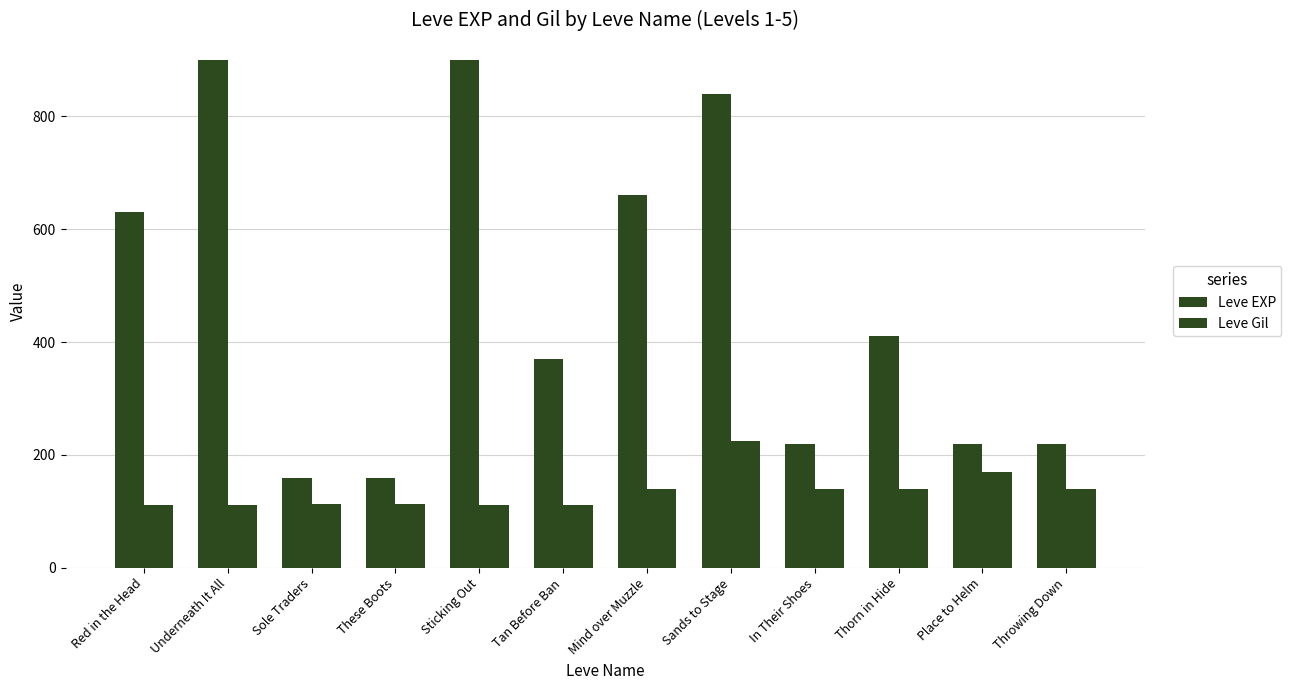

Which series has the largest total across all categories?

Leve EXP